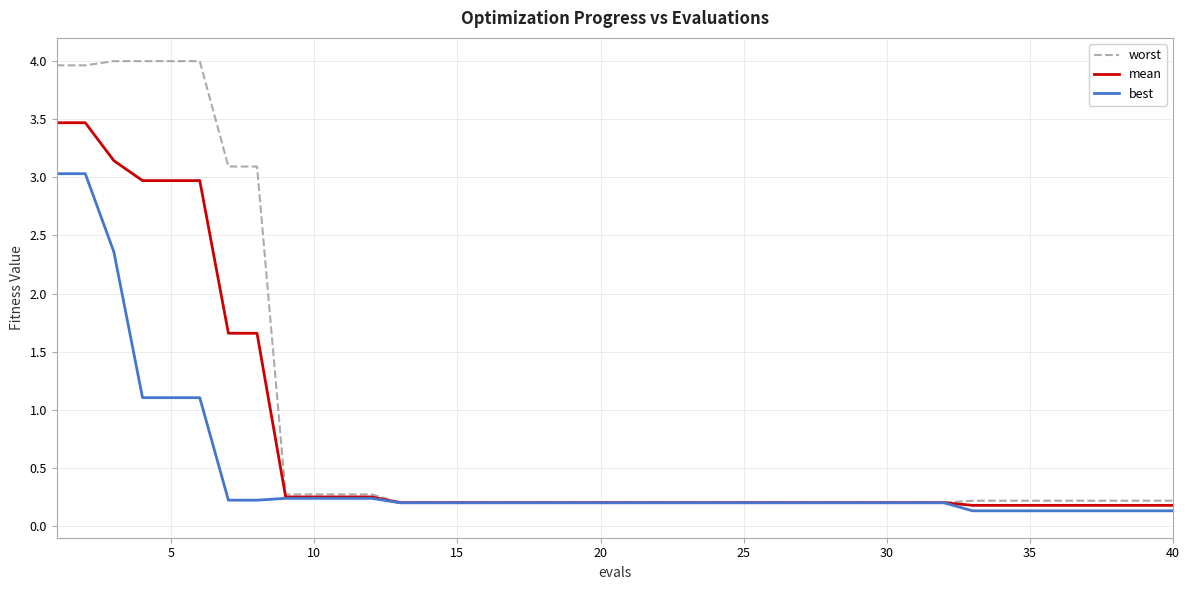

Does the chart have visible grid lines?

Yes